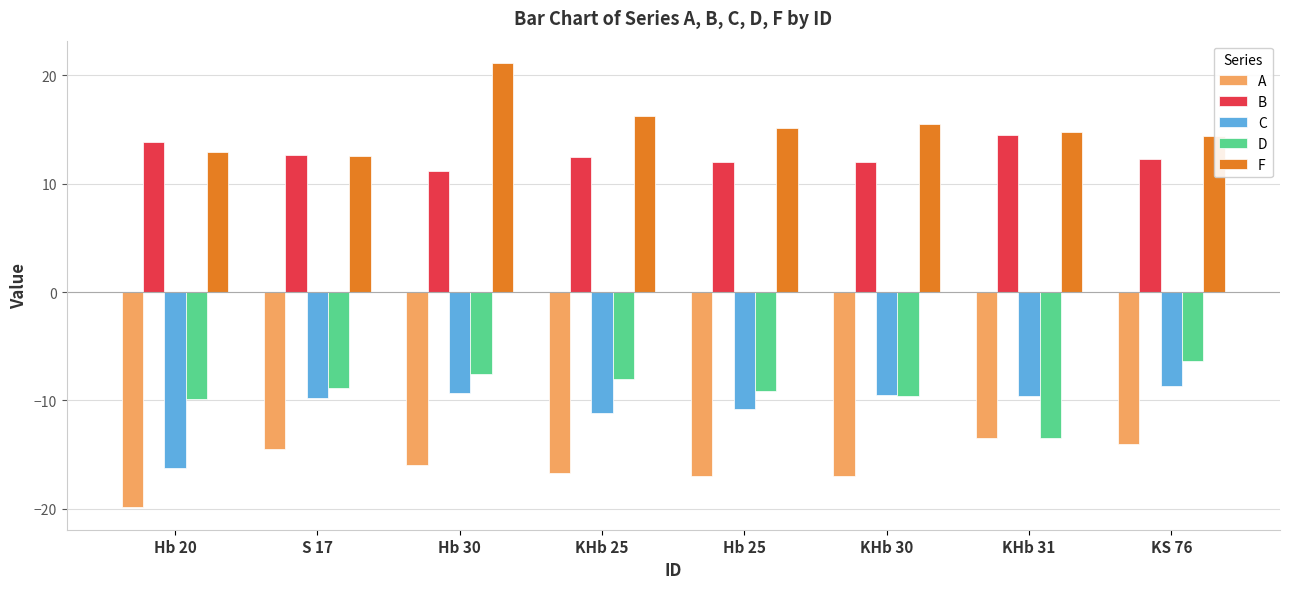

Are the bars grouped side by side (vs. stacked)?

Yes